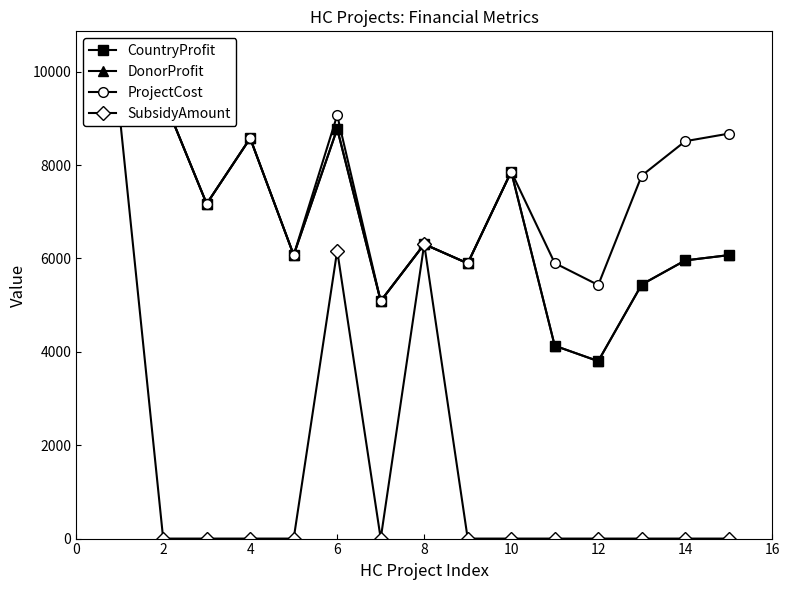

True or false: DonorProfit and SubsidyAmount cross at least once.

False